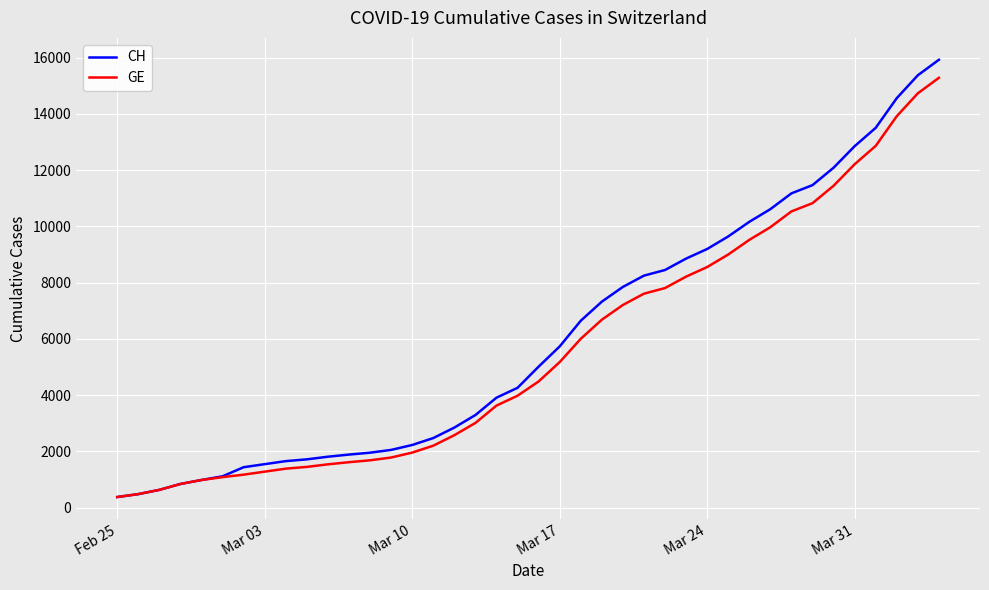

Which series has the largest total across all categories?

CH